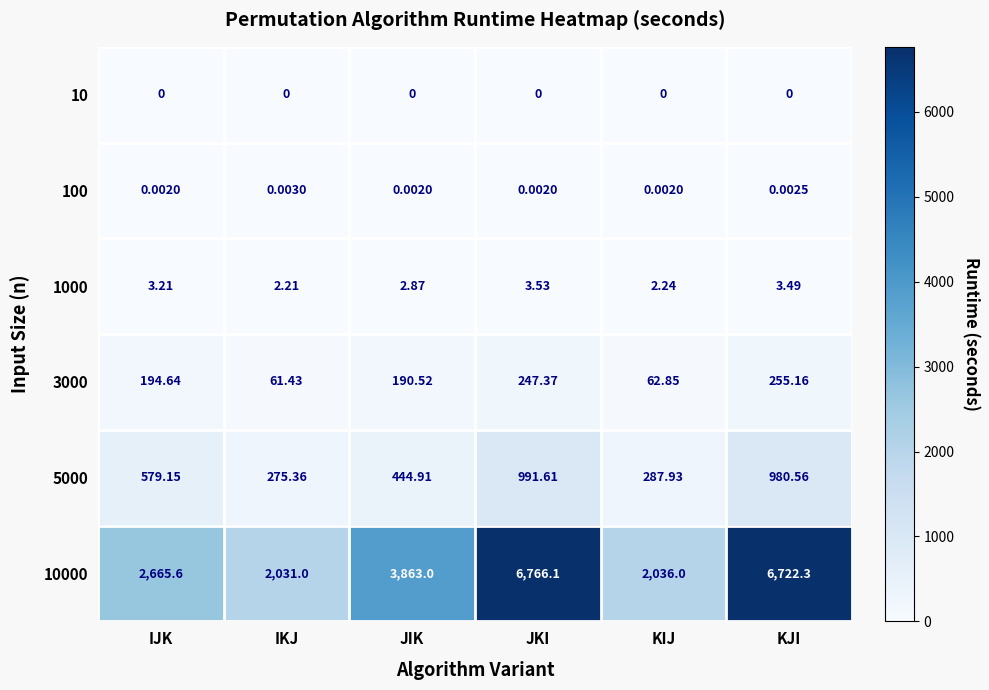

Which label corresponds to the largest value in the chart?

JKI